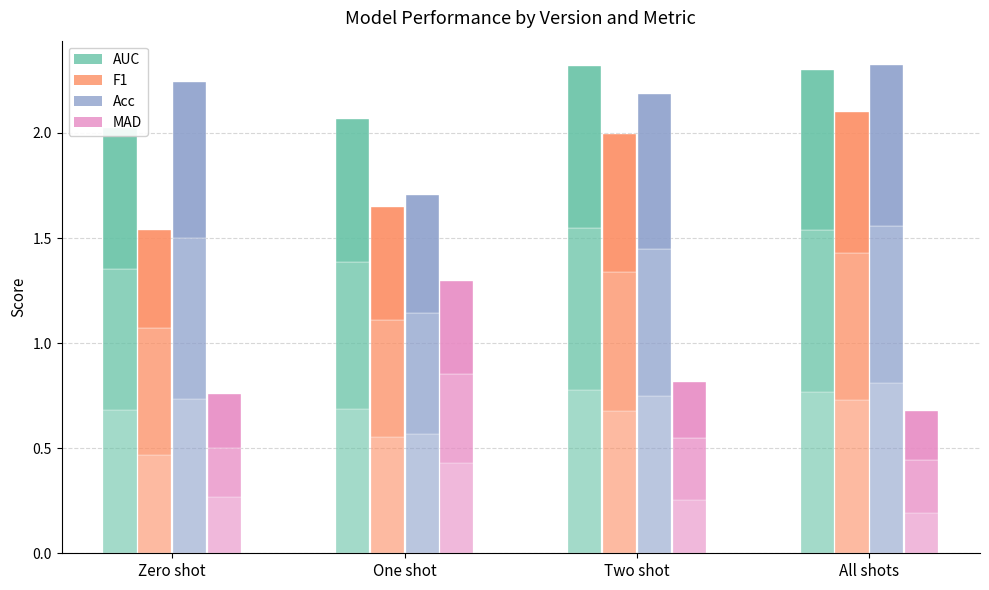

Is the value of Logistic Regression F1 (F1) at Two shot greater than the value of Logistic Regression AUC (AUC) at Zero shot?

No